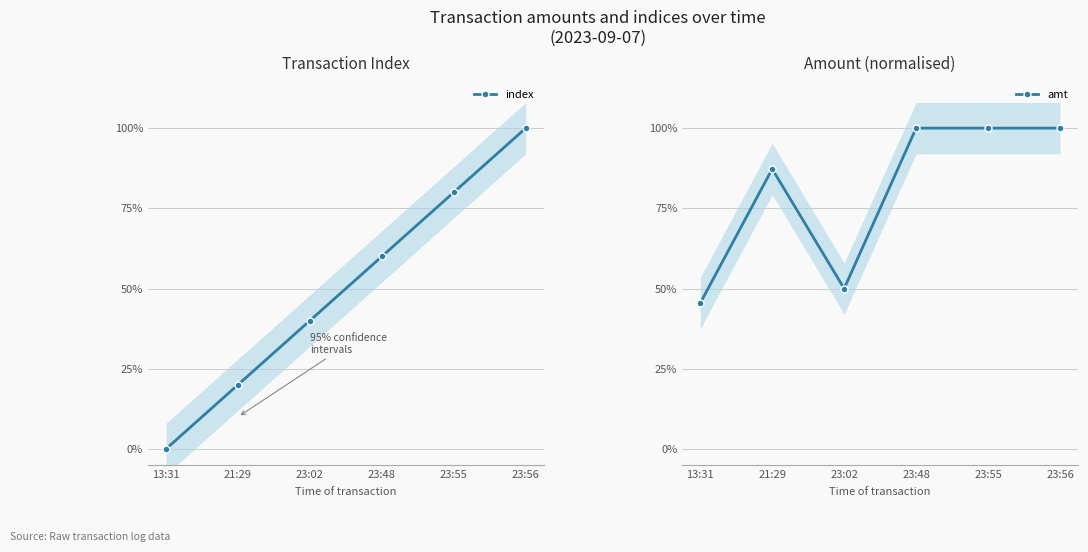

Rank the series by their average value, from lowest to highest.

index, amt